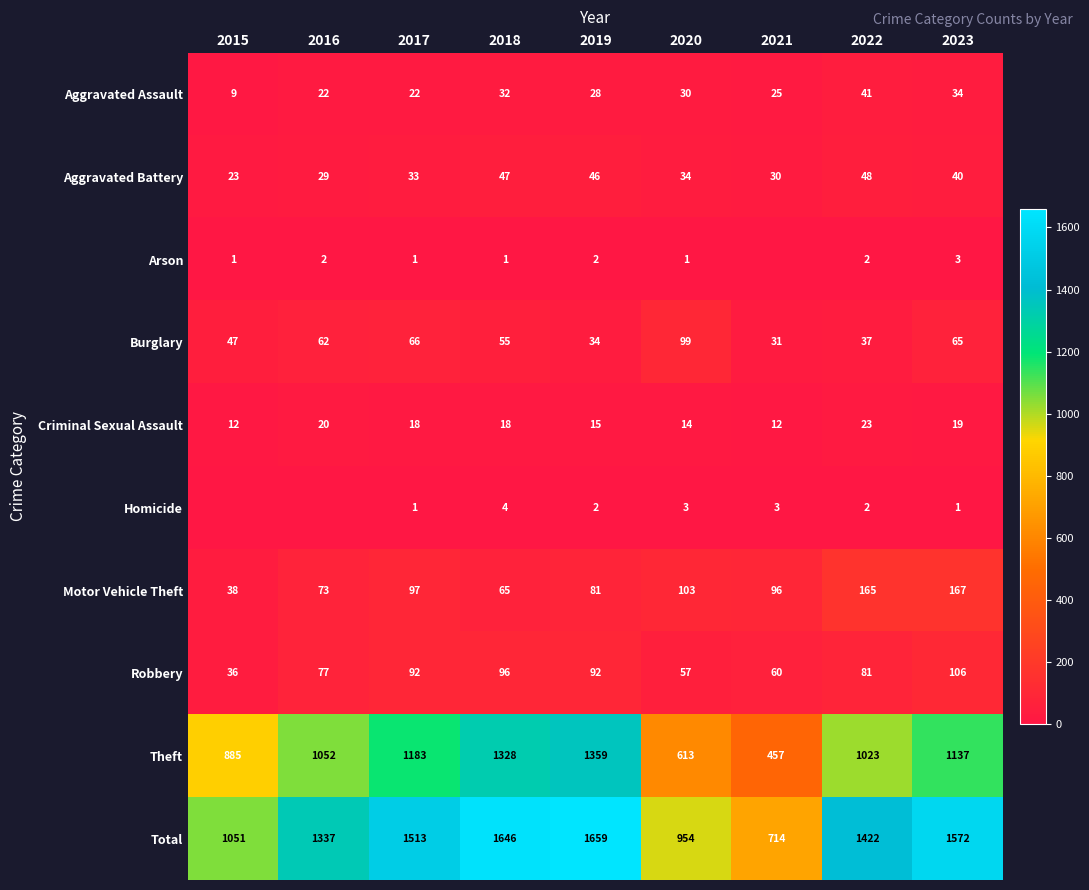

What value does the Aggravated Assault series have at 2017, to the nearest 10?

20